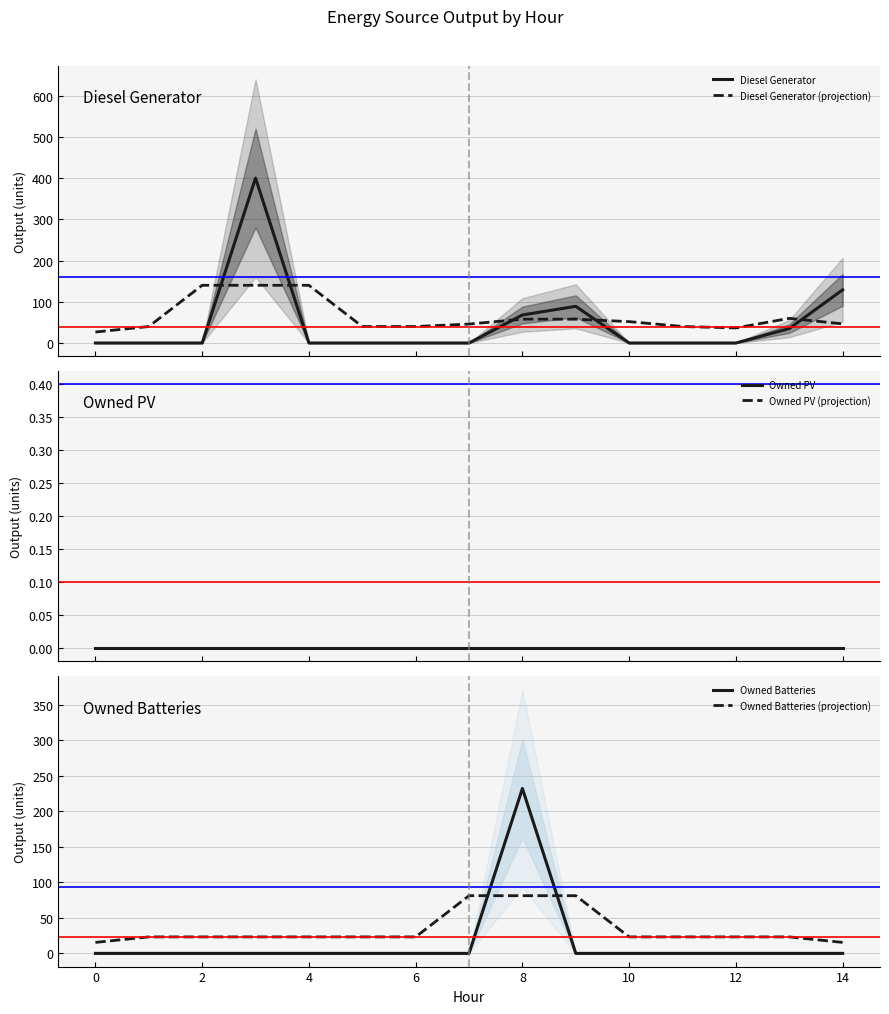

What is the minimum value for Diesel Generator (projection)?

26.7